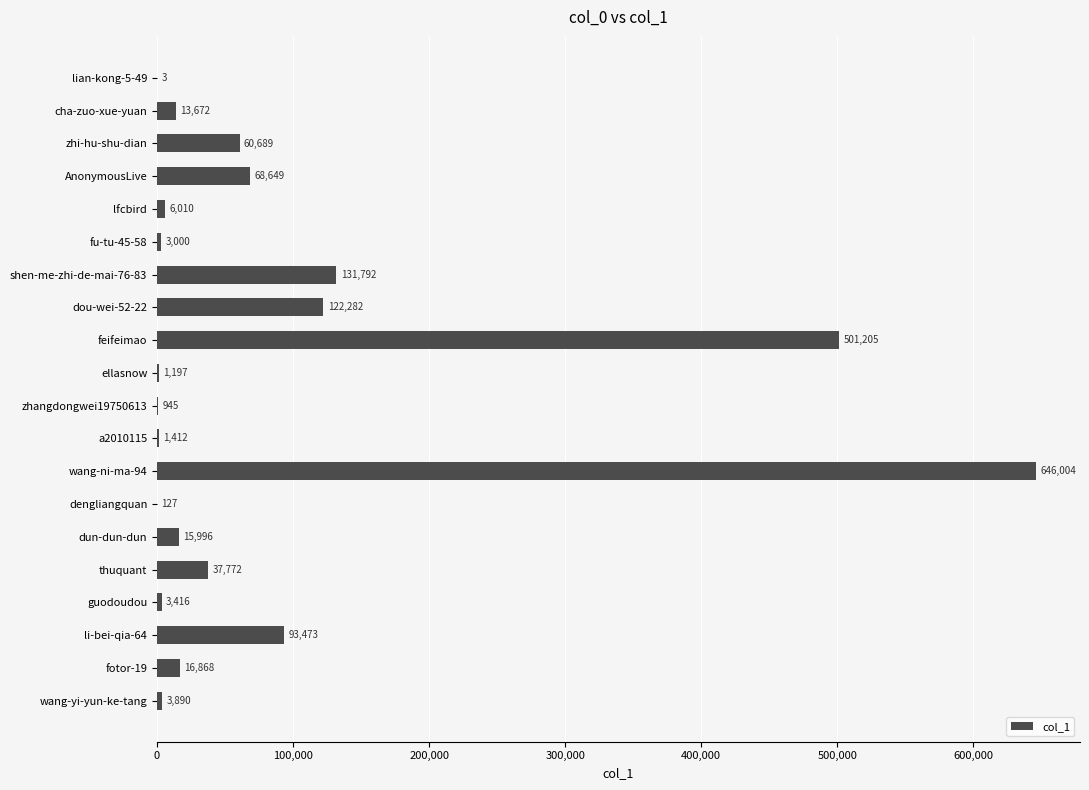

Count the number of categories in the chart.

20